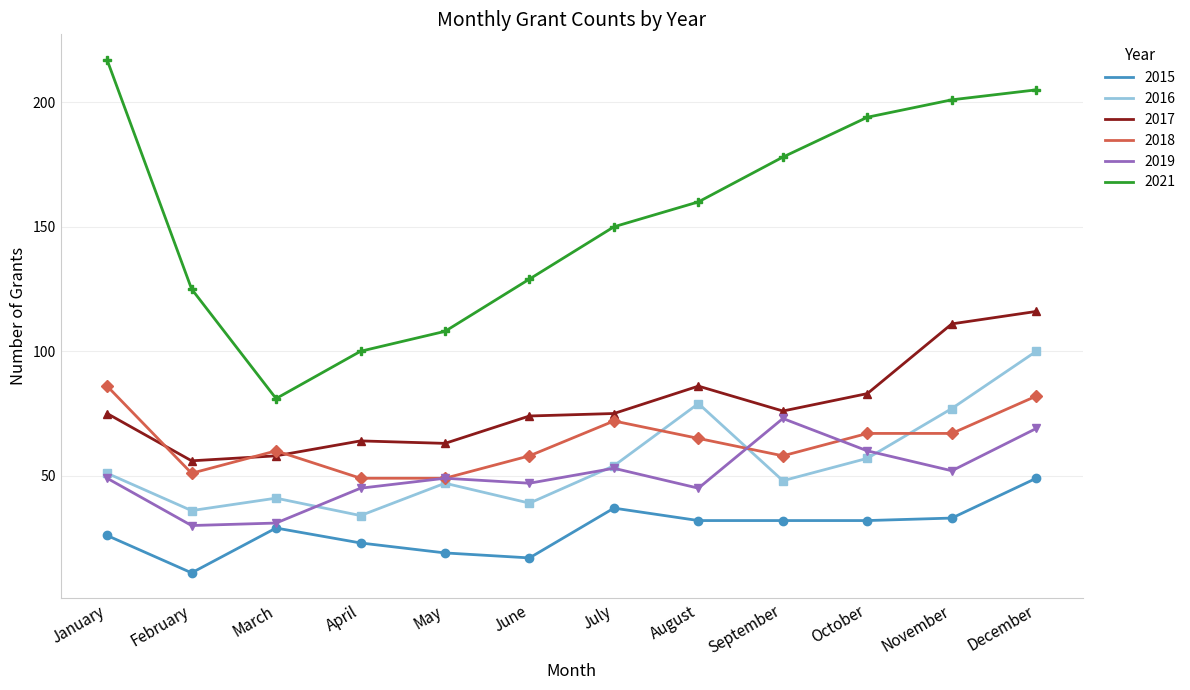

Which label corresponds to the smallest value in the chart?

February